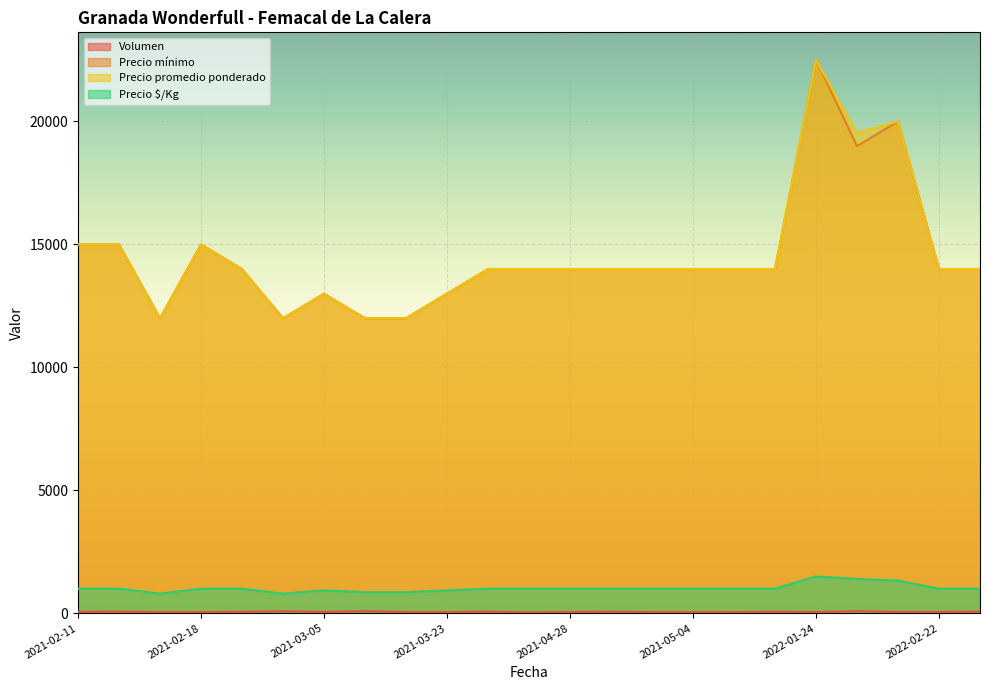

How many lines are shown in the chart?

4